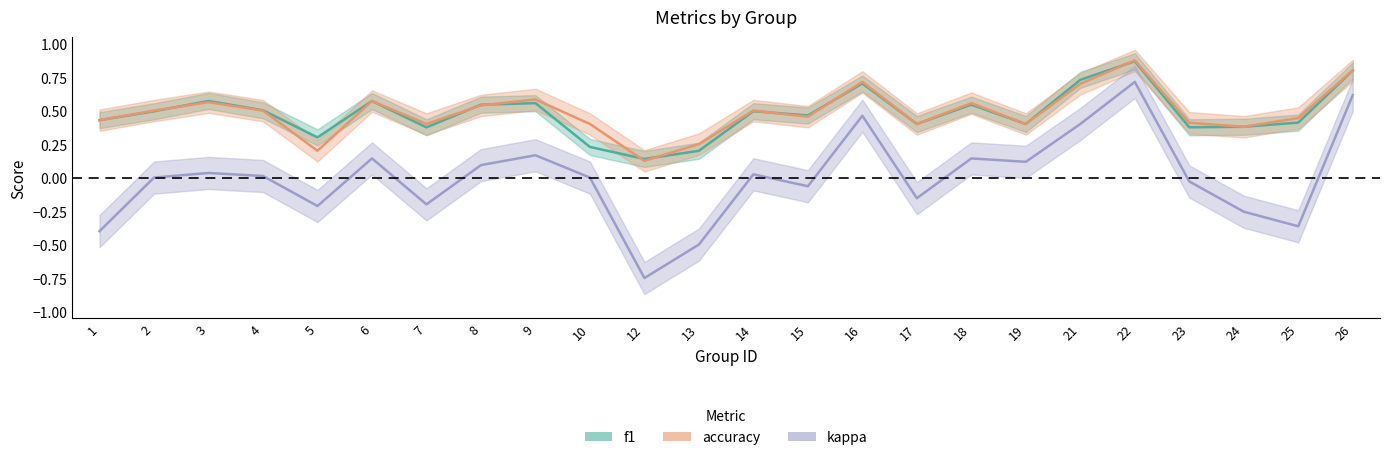

After their last crossing, which series has the higher values: accuracy or f1?

accuracy